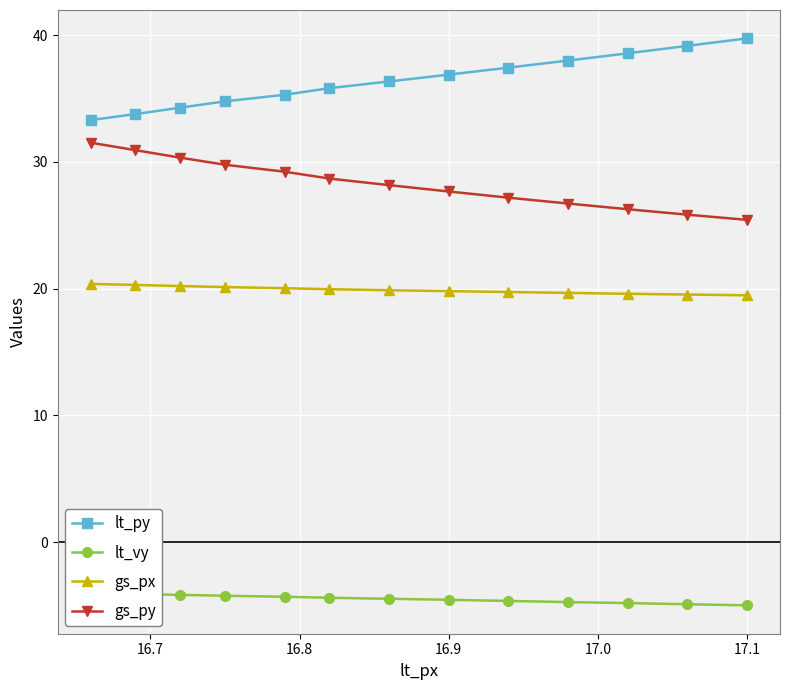

Which series has the widest spread of values?

lt_py